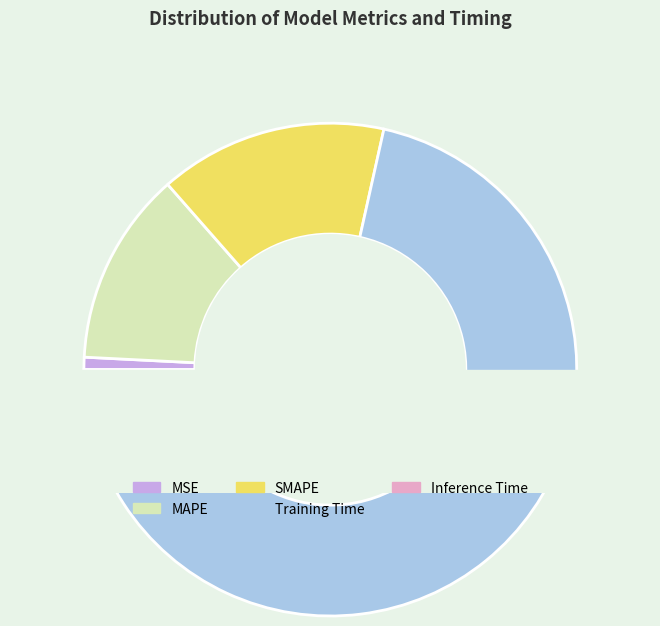

What is the largest slice in the pie chart?

Training Time